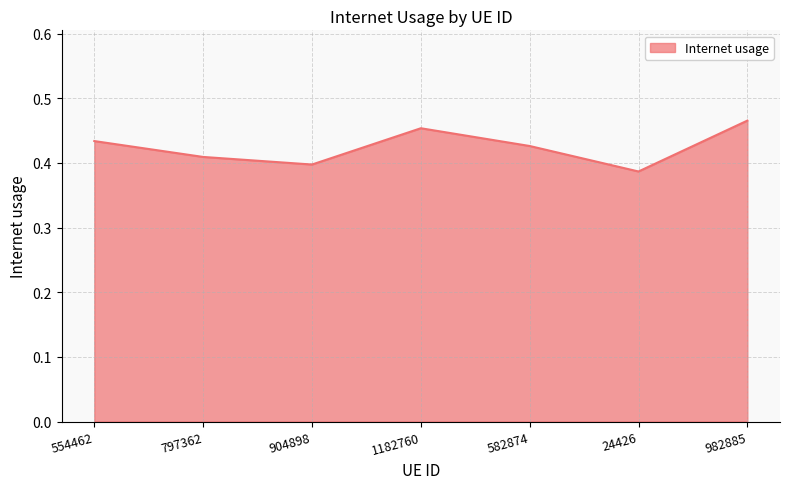

Rank the categories by value from lowest to highest.

24426, 904898, 797362, 582874, 554462, 1182760, 982885